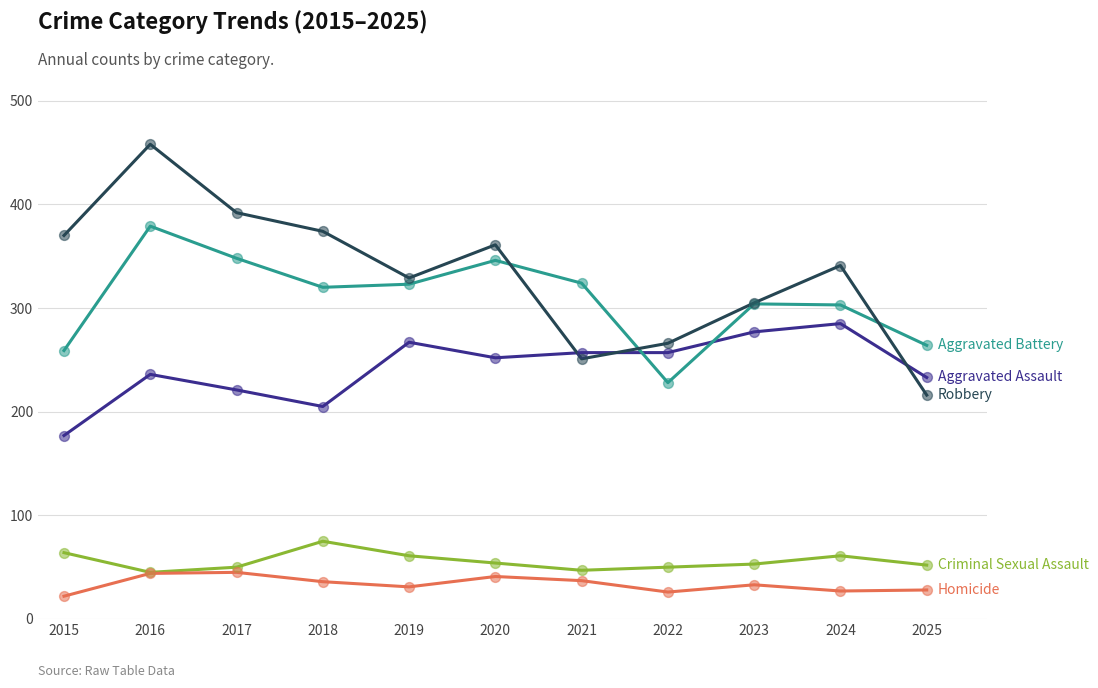

At which category is the sum across all series the highest?

2016